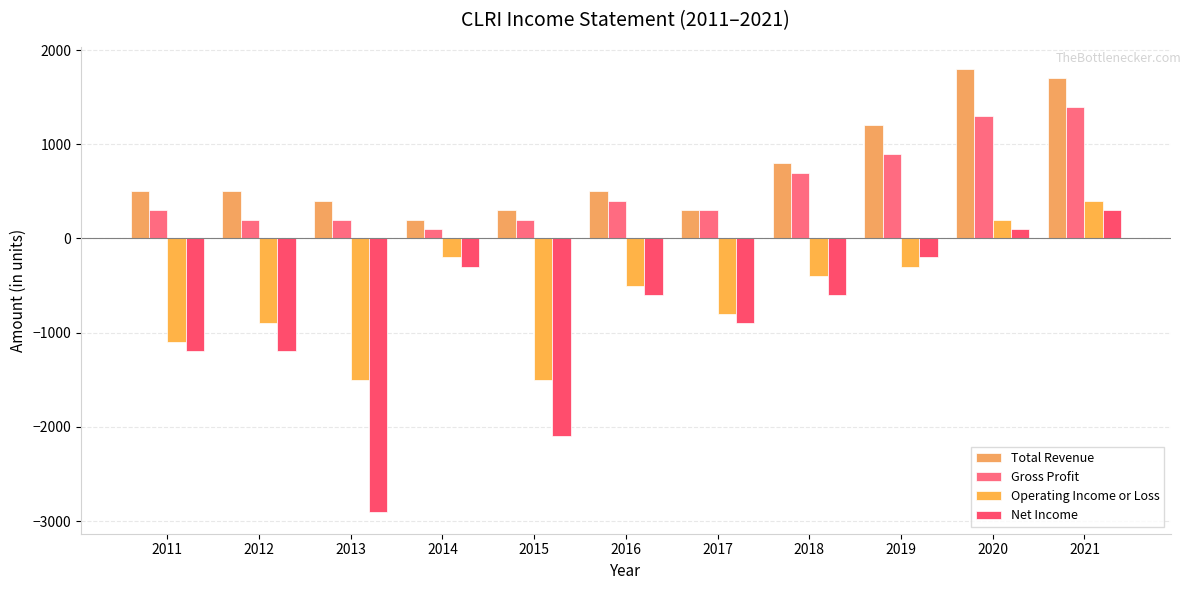

Is the value of Net Income at 2015 greater than the value of Operating Income or Loss at 2019?

No